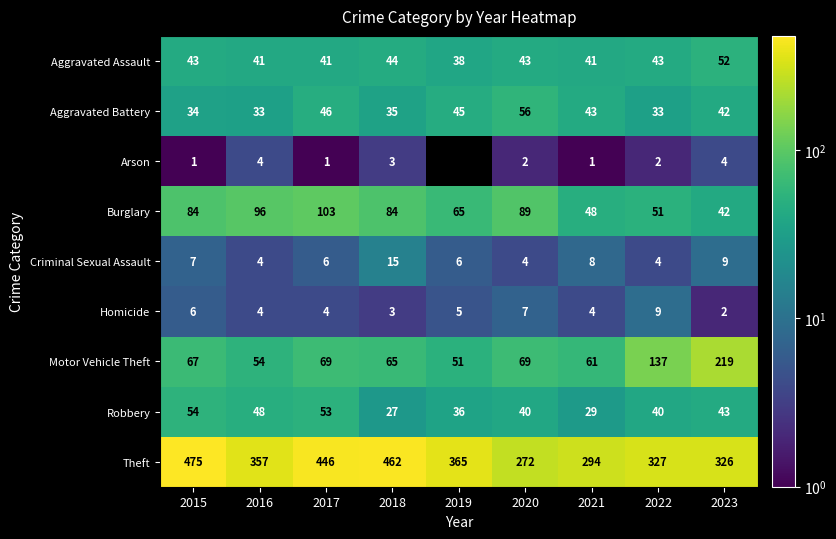

What is the difference between the maximum and minimum values in the Robbery series?

27